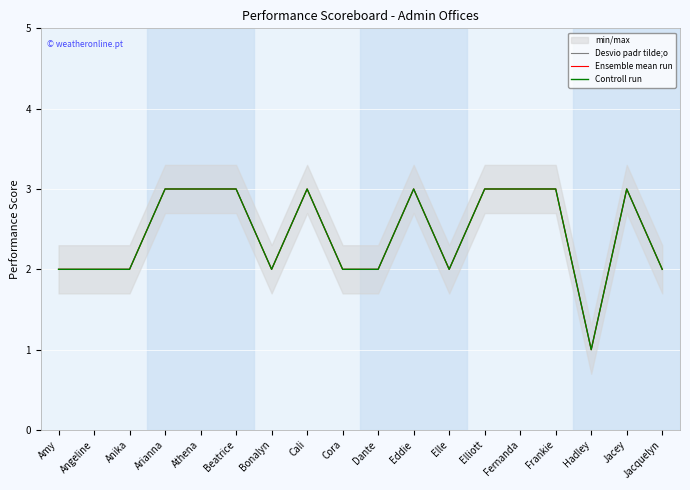

At which category is the sum across all series the highest?

Arianna